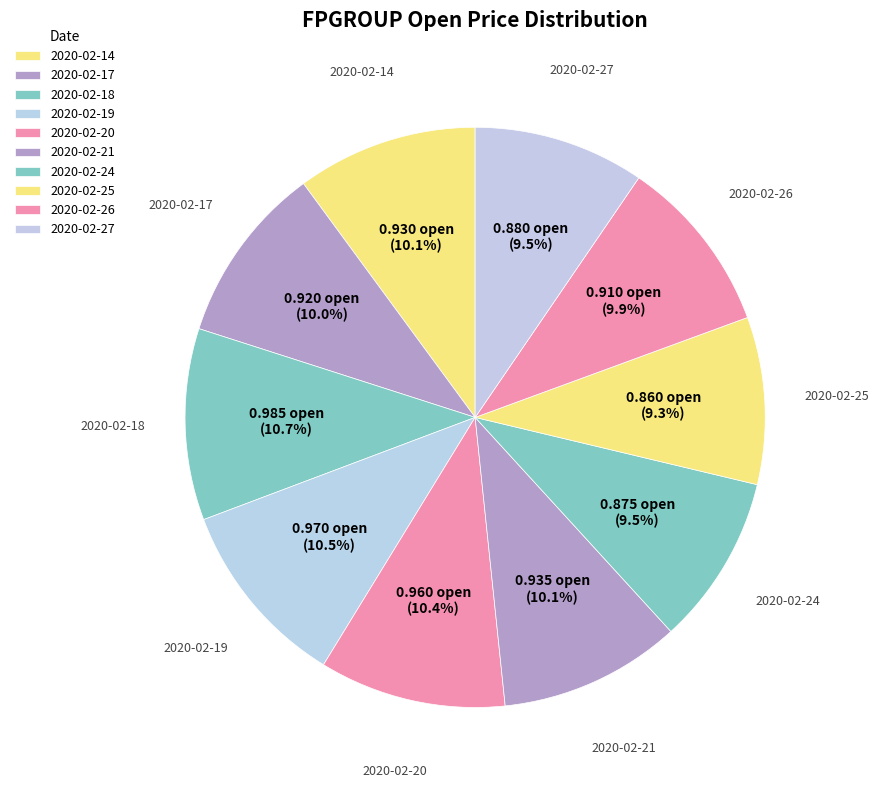

How many slices are in this pie chart?

10